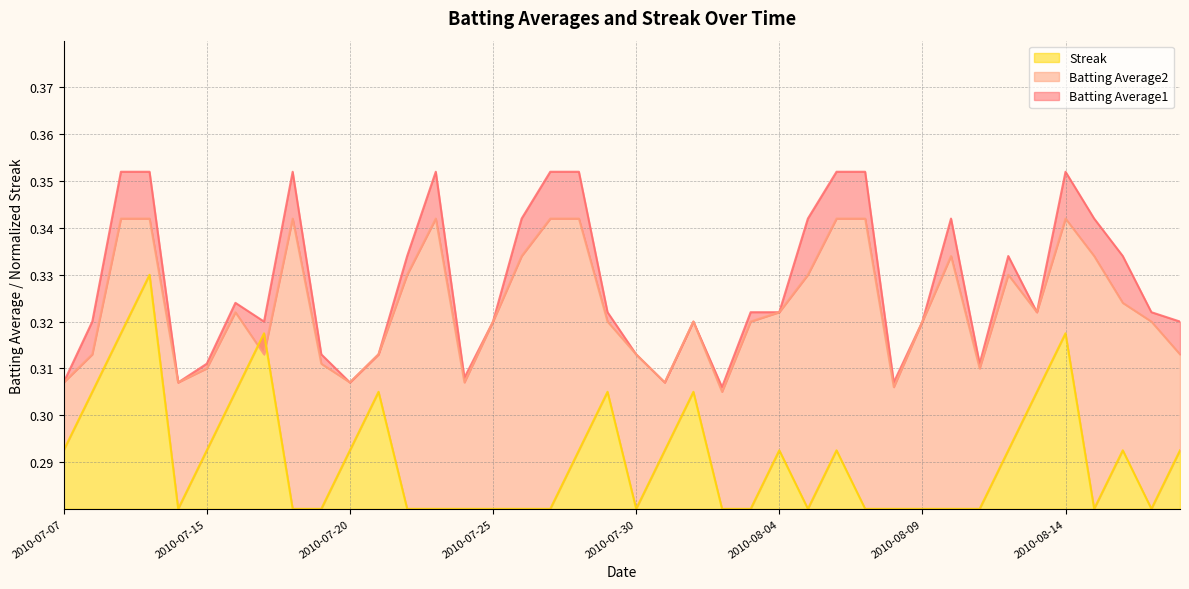

Where is Batting Average2 nearest to the value 0?

2010-08-02